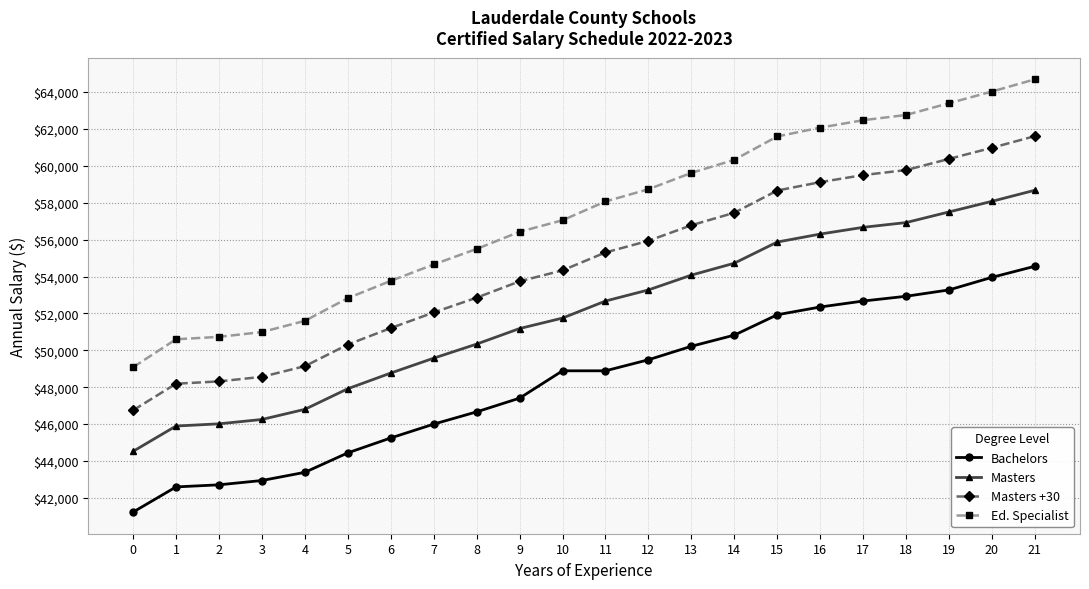

What is the maximum value for Bachelors?

54556.8